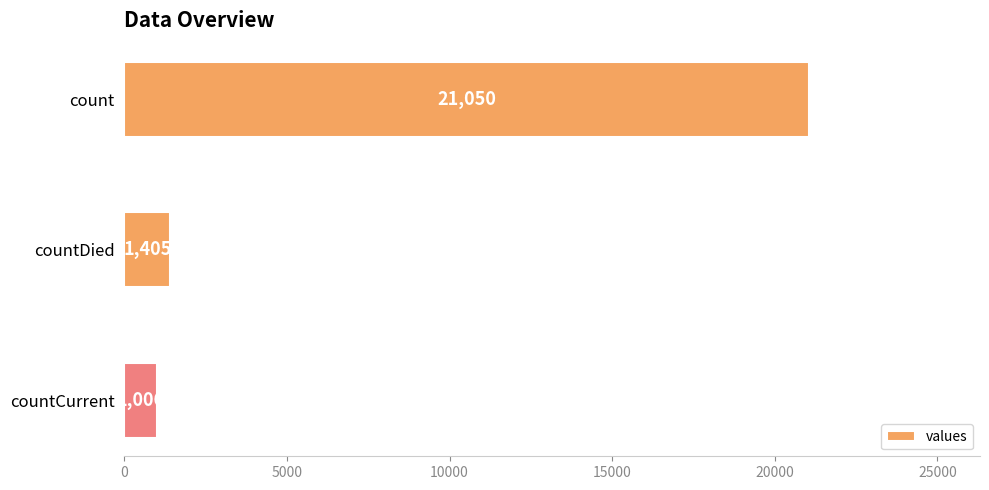

List the labels in order of value, smallest first.

countCurrent, countDied, count